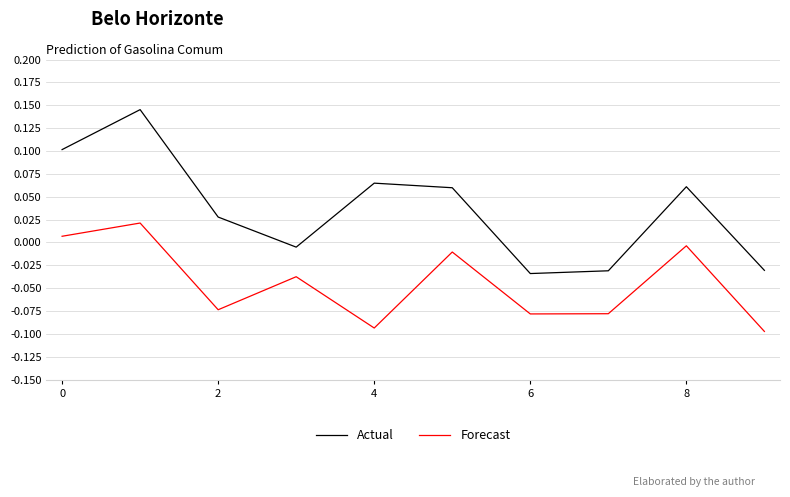

True or false: Actual and Forecast cross at least once.

False